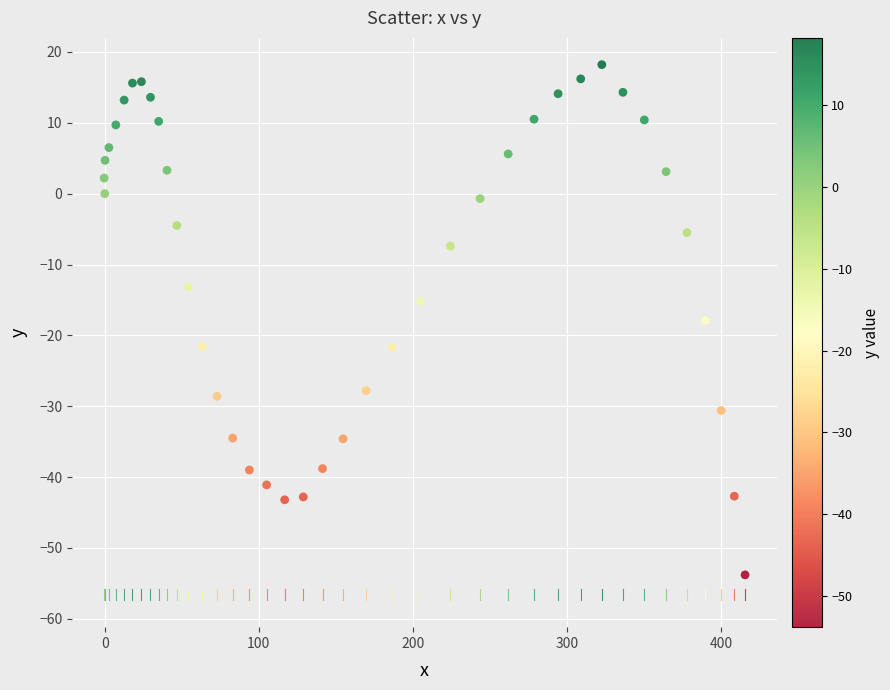

What Y value in the scatter plot is closest to -17?

-17.9